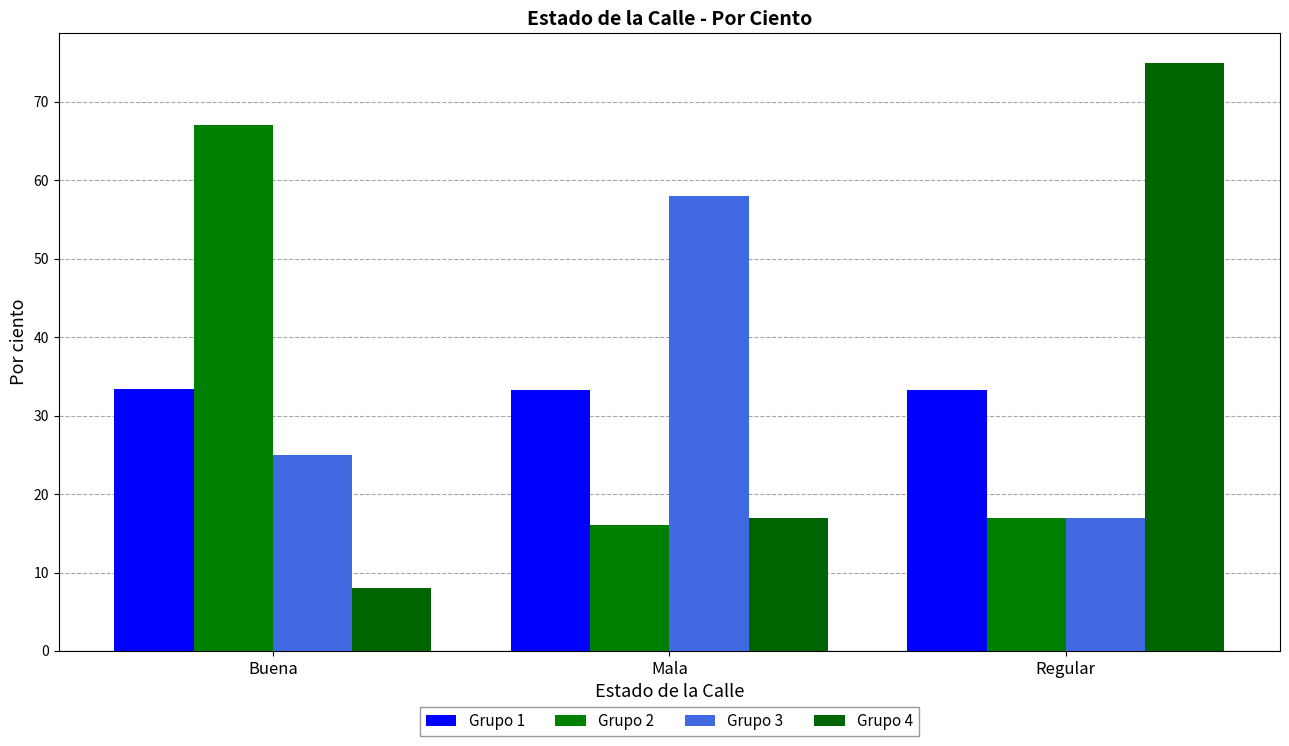

Which has a higher value, Buena or Regular?

Buena